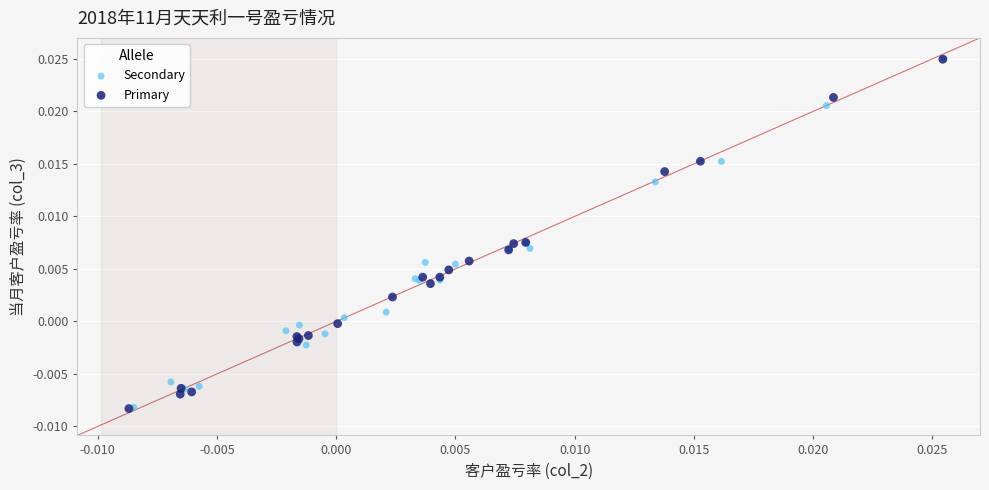

Which series has the widest spread of Y values?

Primary